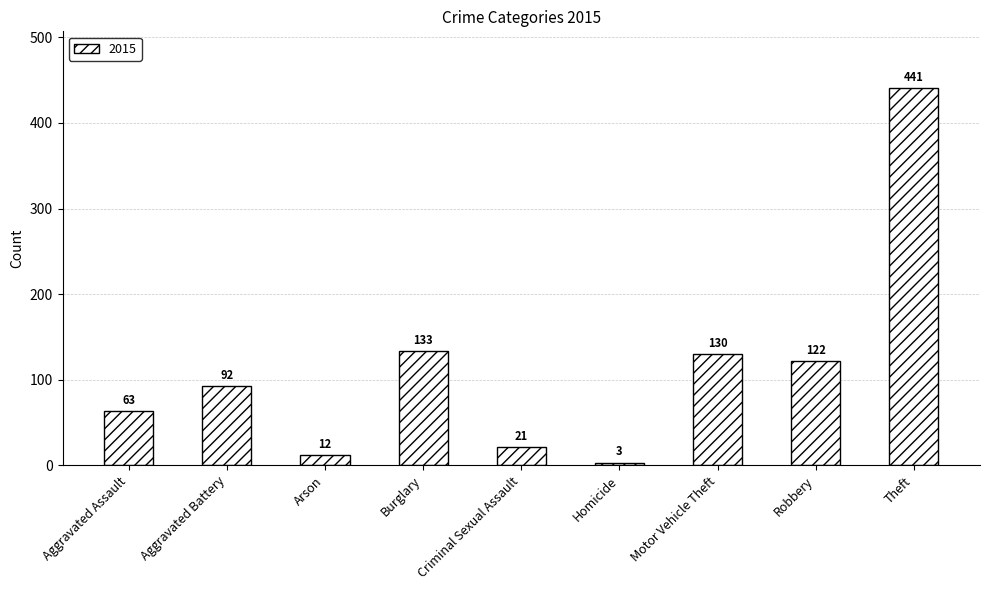

Rank the categories by value from highest to lowest.

Theft, Burglary, Motor Vehicle Theft, Robbery, Aggravated Battery, Aggravated Assault, Criminal Sexual Assault, Arson, Homicide